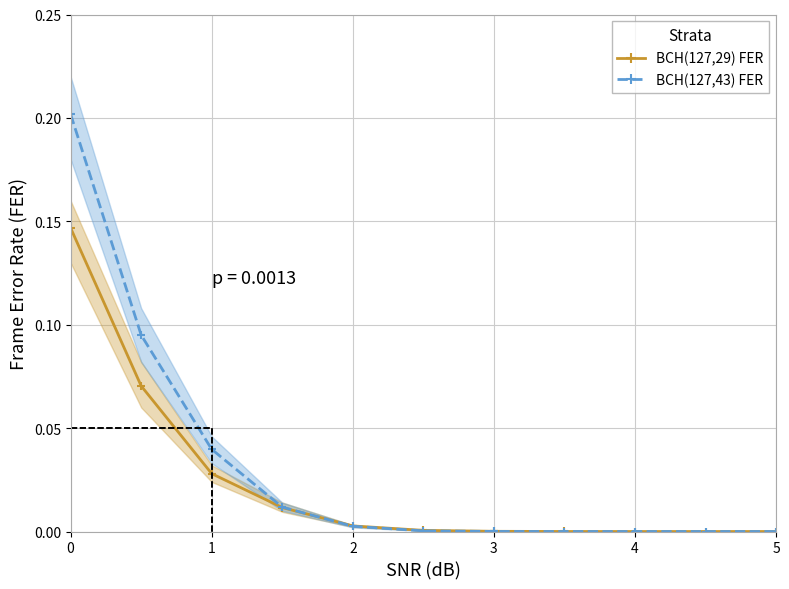

How many positive values does the BCH(127,29) FER series have?

10